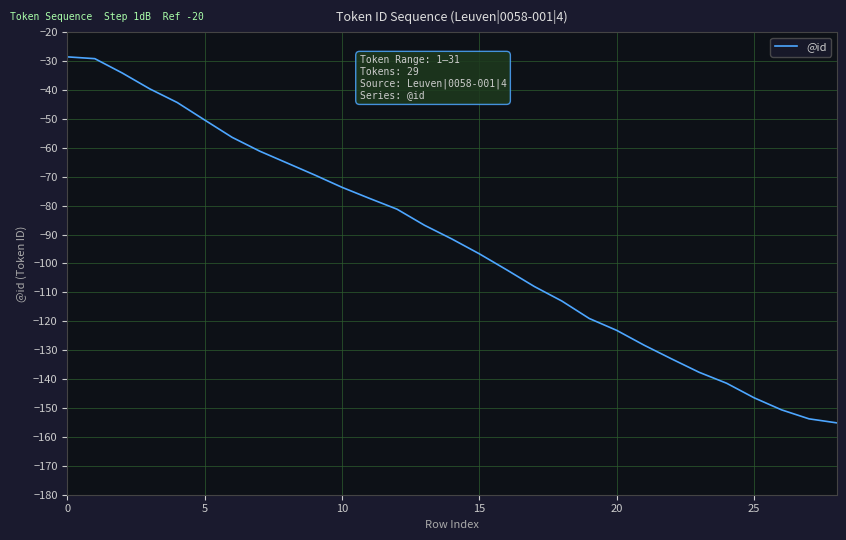

True or false: the data has more than 1 interior local peaks.

False